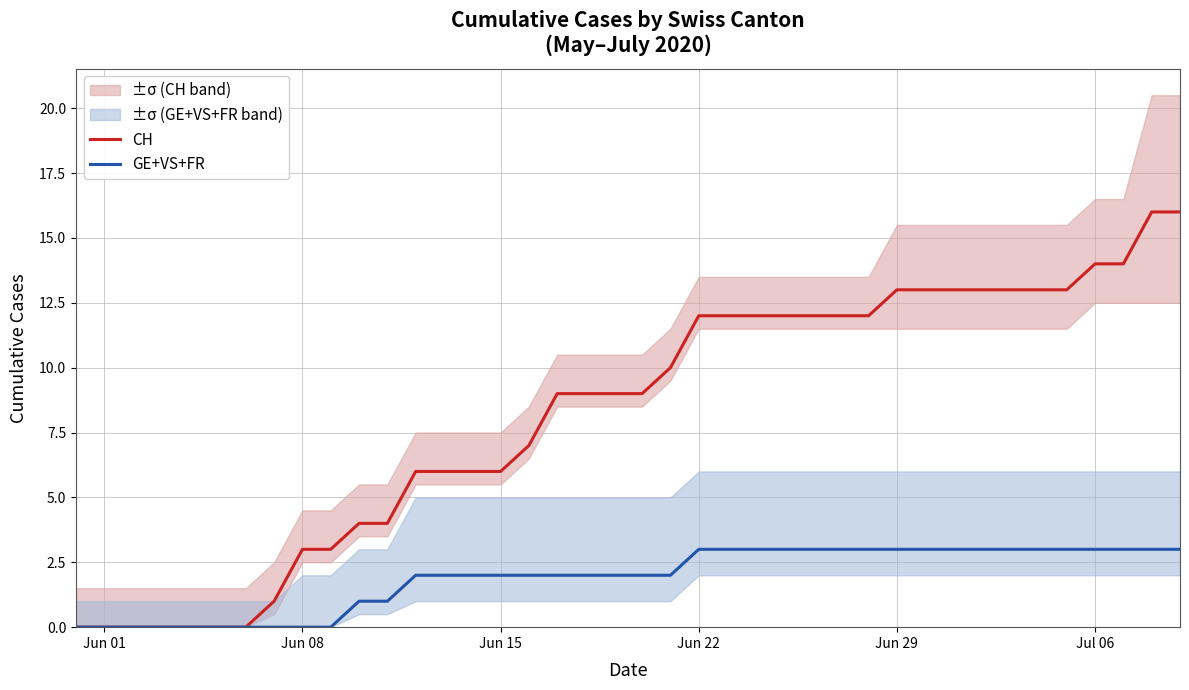

How many lines are shown in the chart?

2